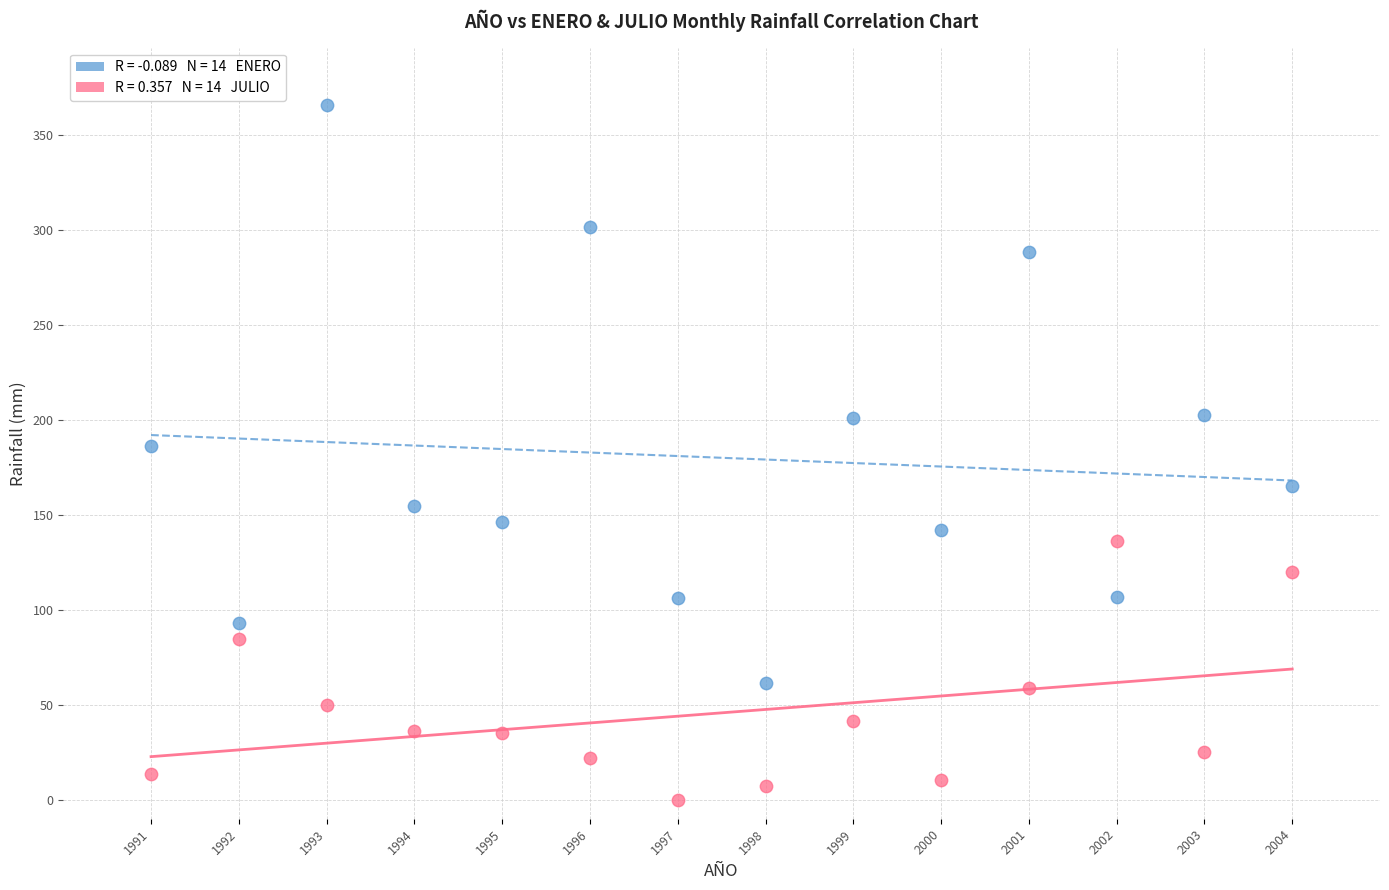

Across all data points, what is the range of X values (max minus min)?

13.0